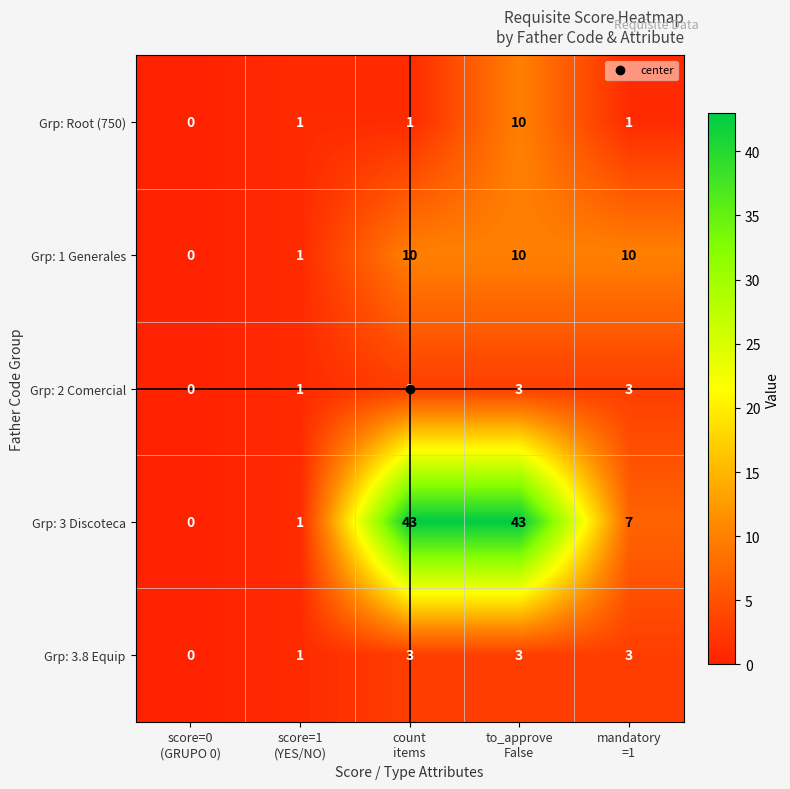

Which series has the largest total across all categories?

Grp: 3 Discoteca